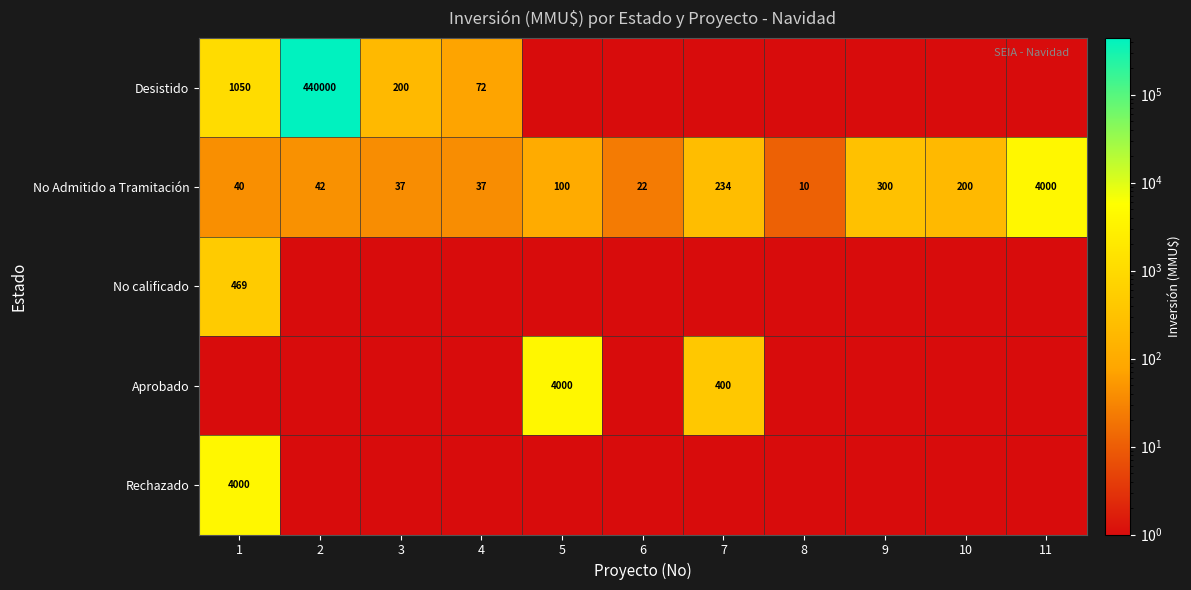

True or false: No Admitido a Tramitación has a value of 100 at 5.

True